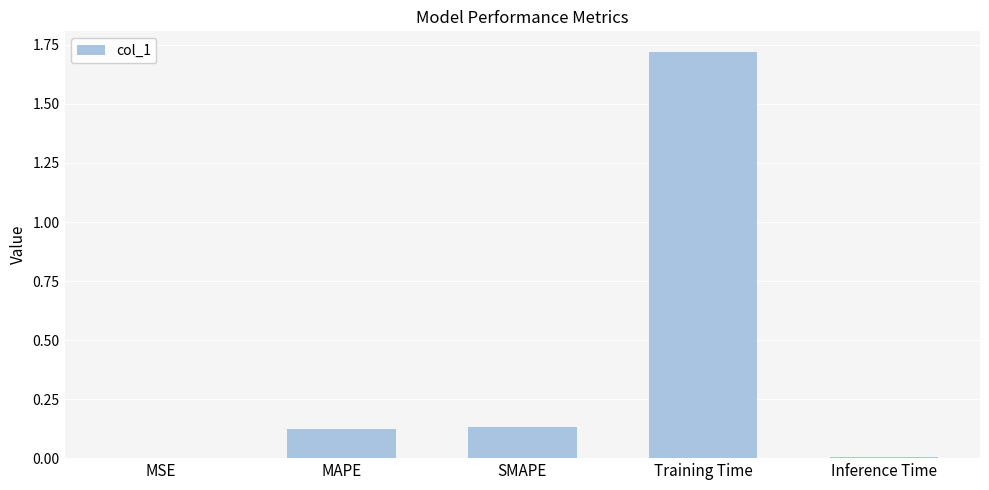

At which category does the chart reach its peak across all series?

Training Time